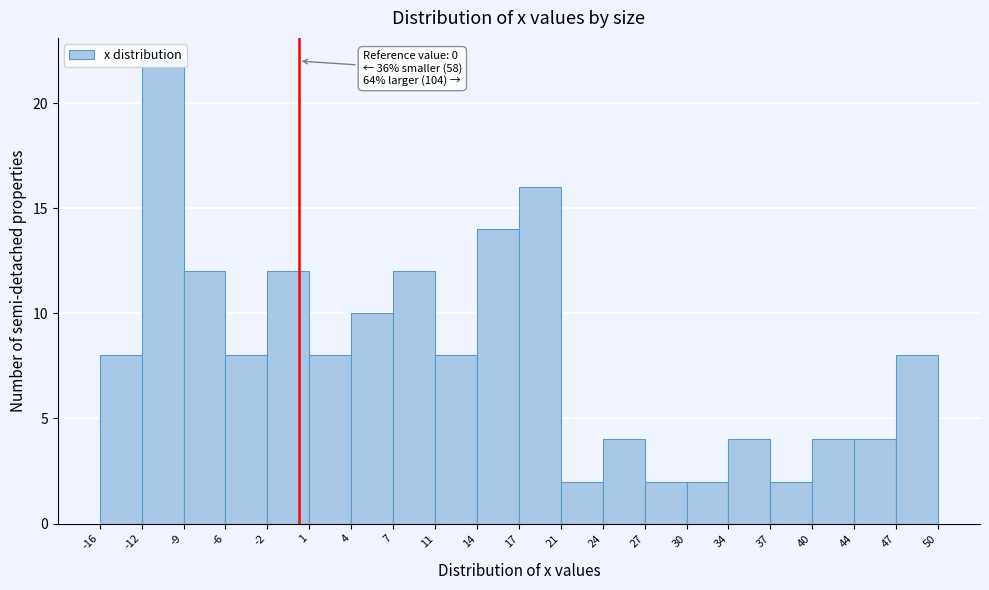

Over which range of the x-axis is the bar tallest?

-12 to -9